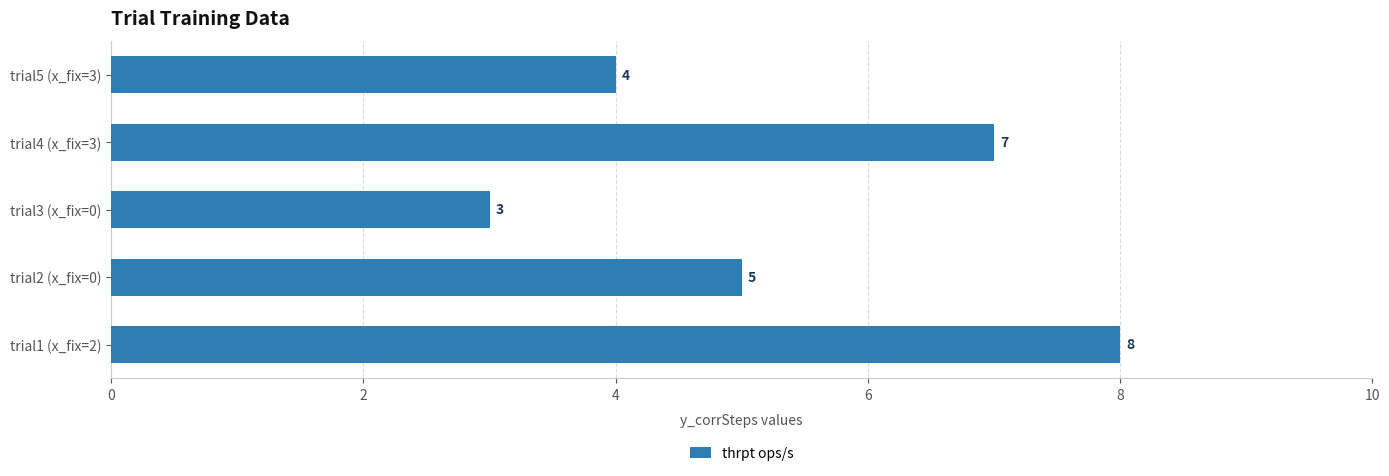

Where is the data nearest to the value 5?

trial2 (x_fix=0)